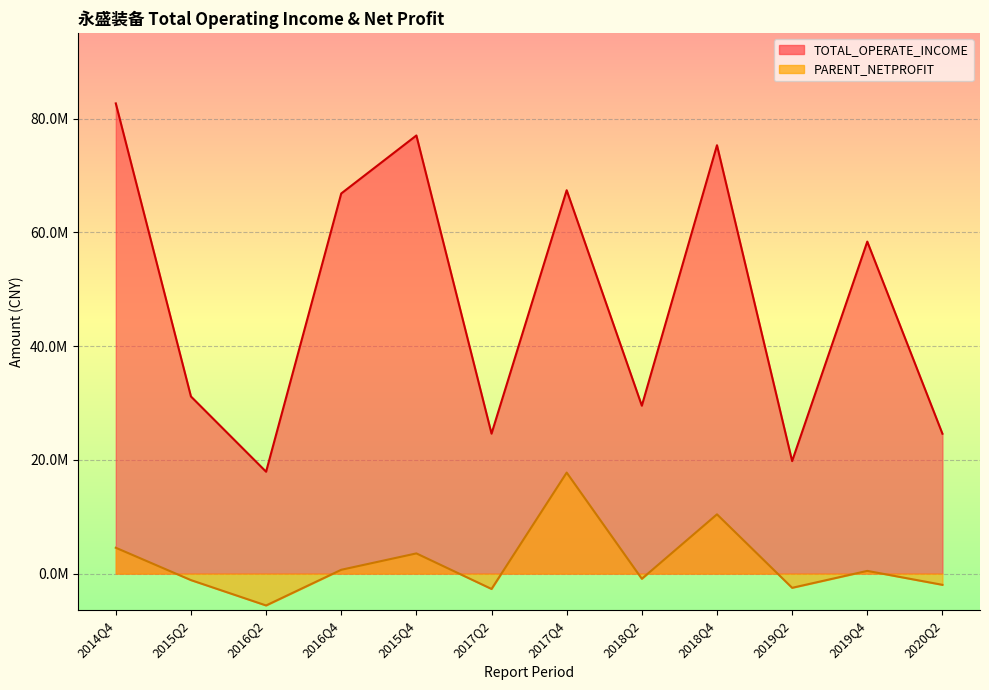

What are all the series names shown in the legend?

TOTAL_OPERATE_INCOME, PARENT_NETPROFIT